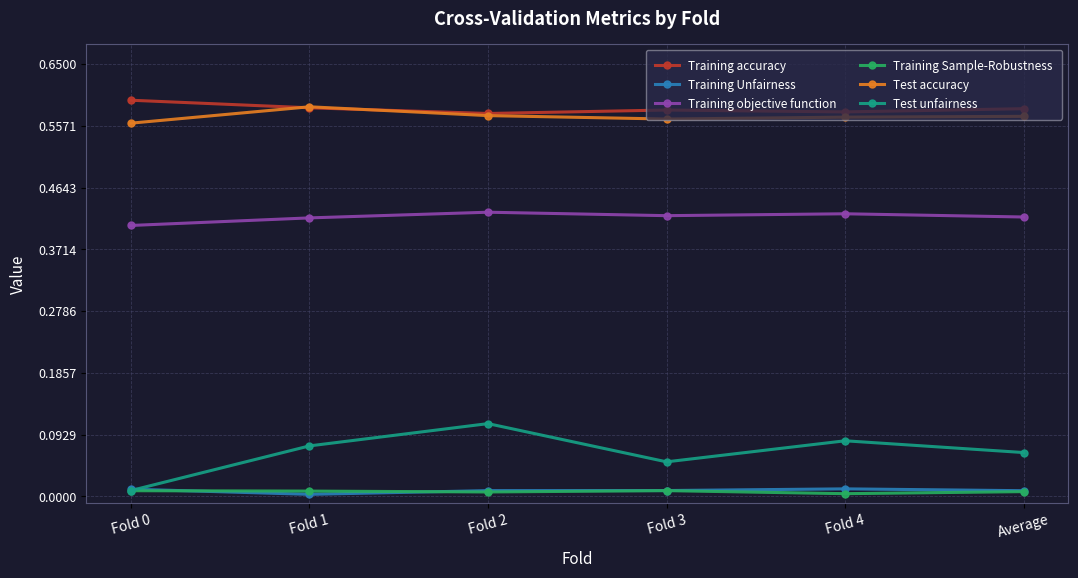

True or false: Training objective function and Training Sample-Robustness intersect in this chart.

False